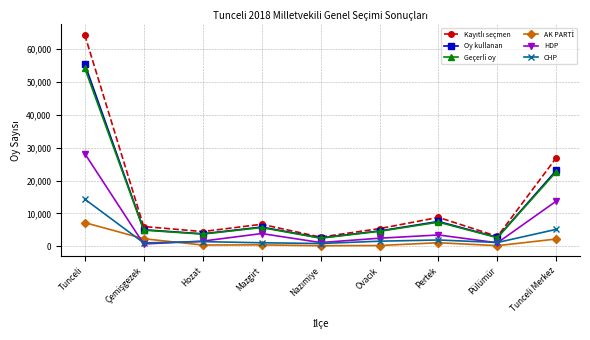

True or false: CHP and Oy kullanan intersect in this chart.

False